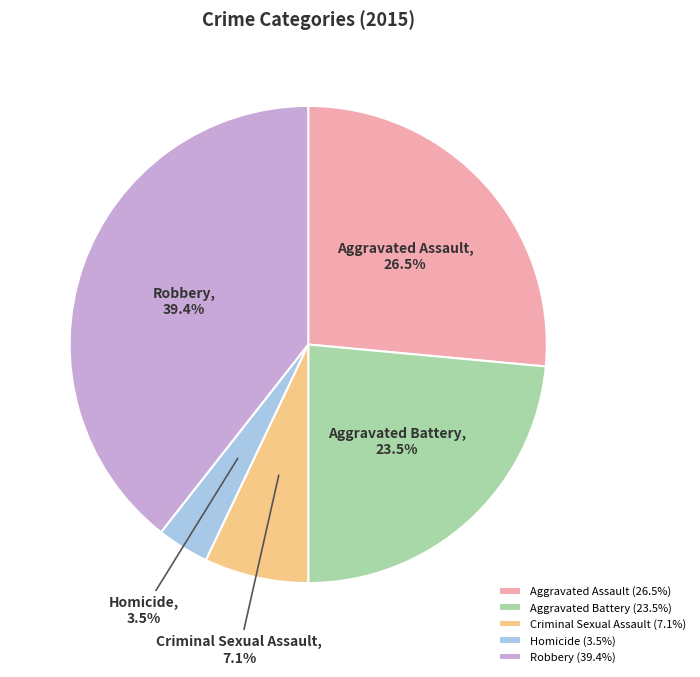

Does Homicide account for over 50% of the chart?

No